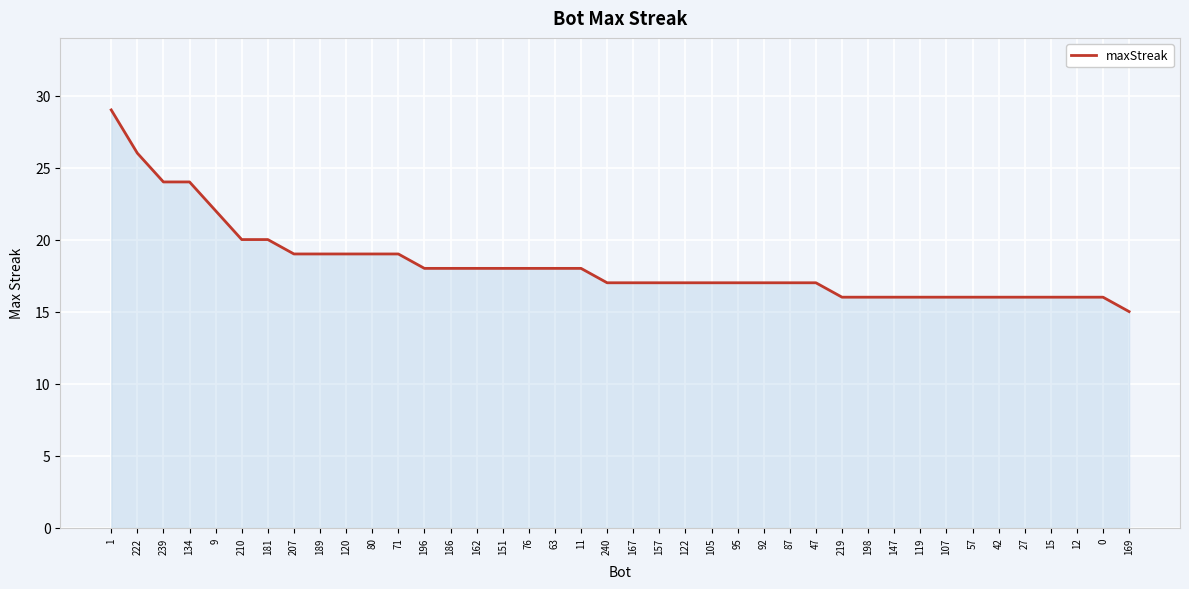

Where is the data nearest to the value 22?

9